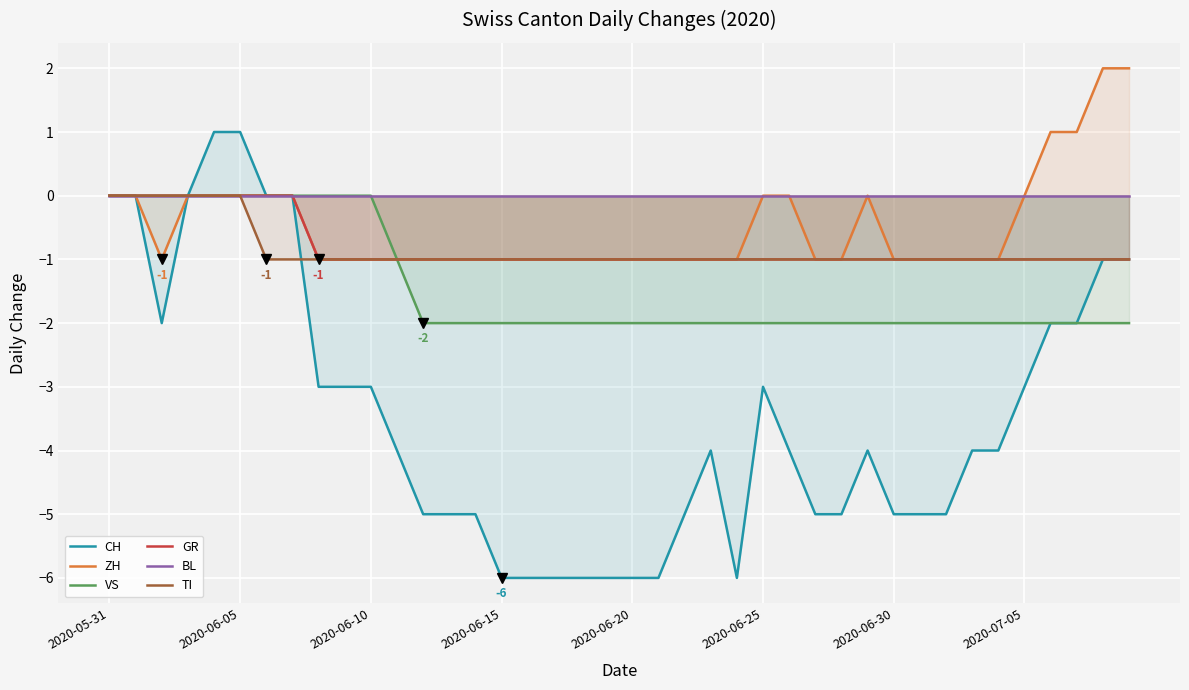

Read the TI value at 11.

-1